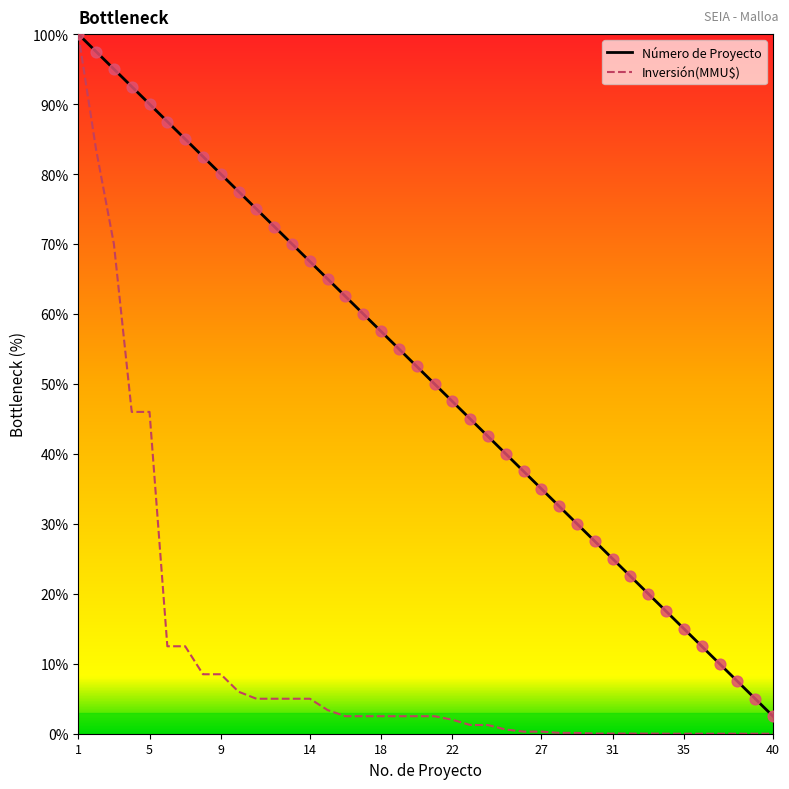

What are all the series names shown in the legend?

Número de Proyecto, Inversión(MMU$)